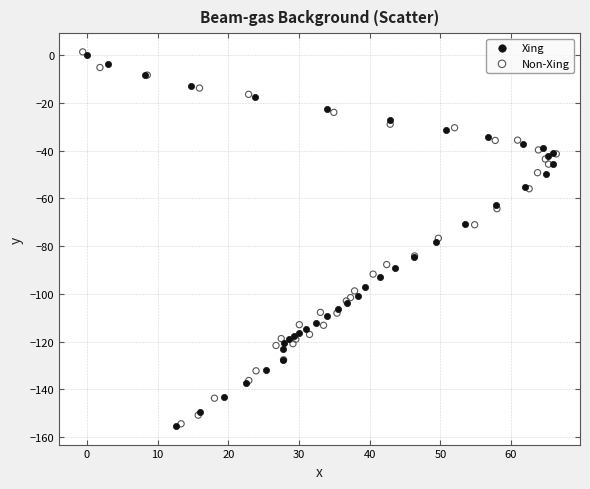

What are all the series names shown in the legend?

Xing, Non-Xing